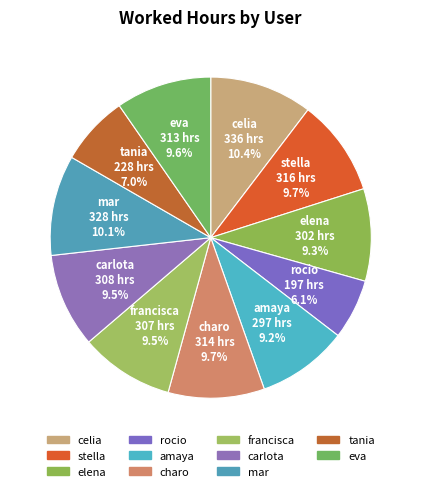

What portion of the pie excludes celia?

89.6%